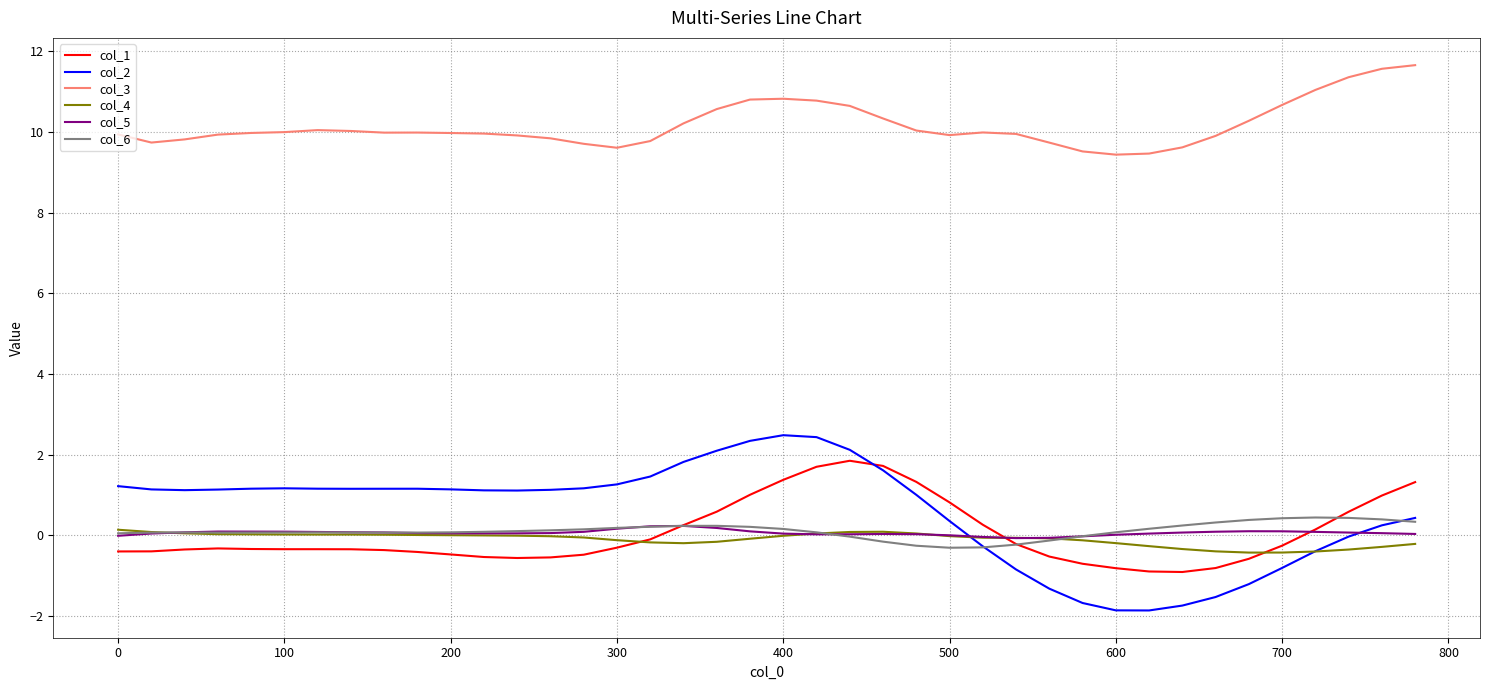

Which series has the largest total across all categories?

col_3